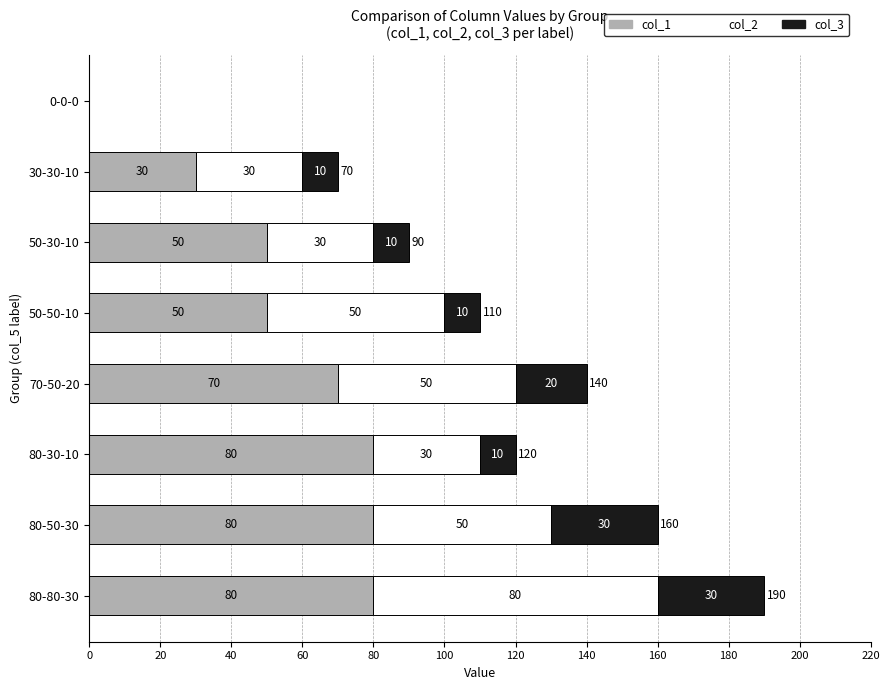

How many col_1 values are between 50 and 80?

6